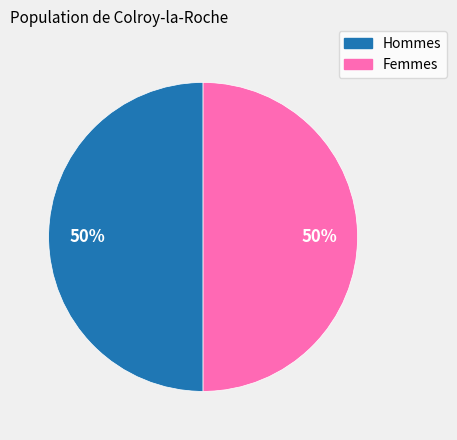

To the nearest percent, what is the average slice percentage?

50%